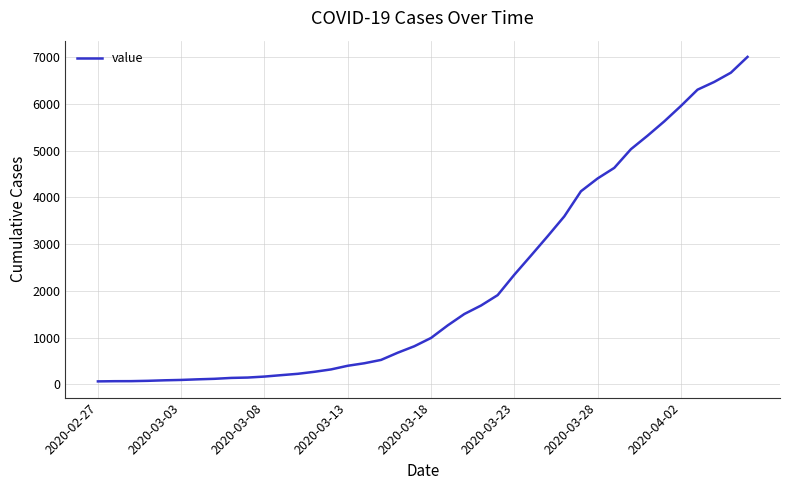

What is the difference between the maximum and minimum values?

6940